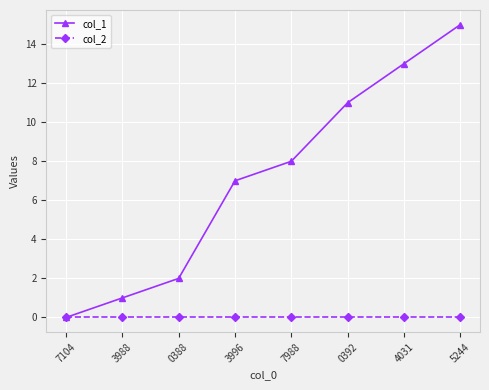

How many lines are shown in the chart?

2